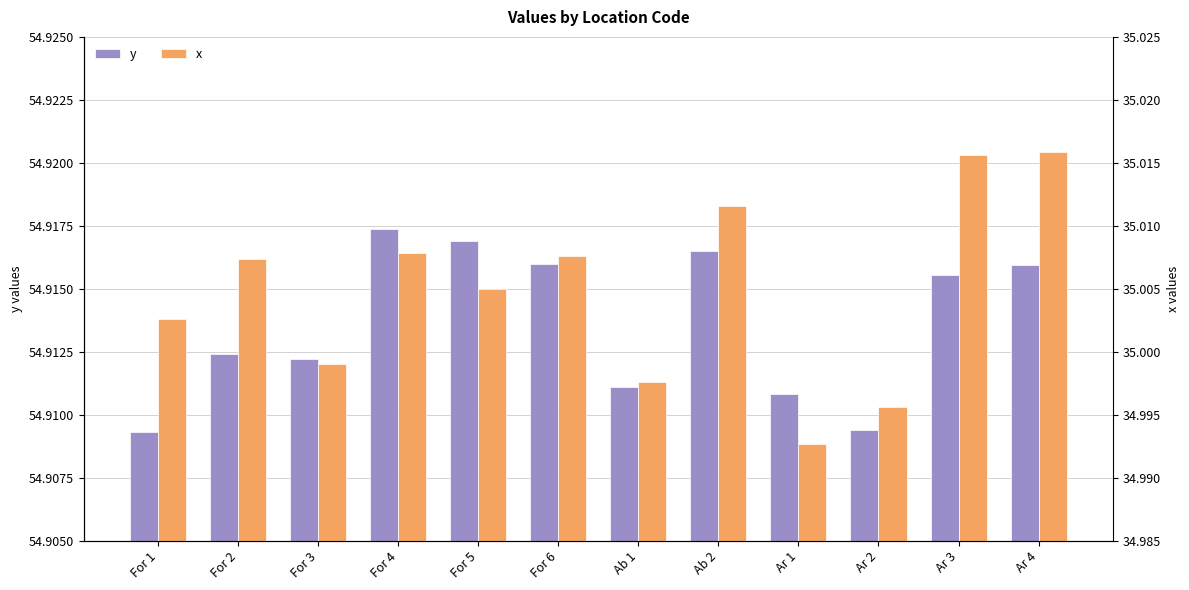

List the series in order of their peak value, lowest first.

x, y